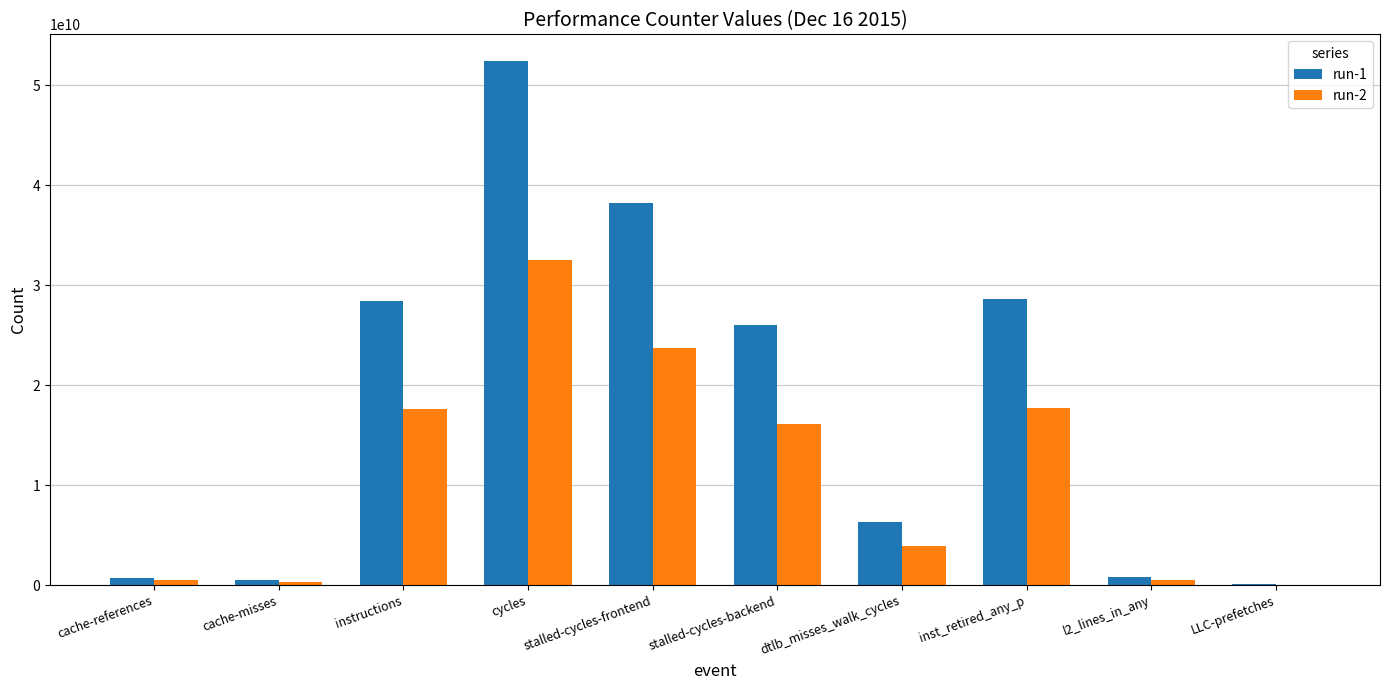

True or false: run-1 has a value of 7795375091 at stalled-cycles-backend.

False